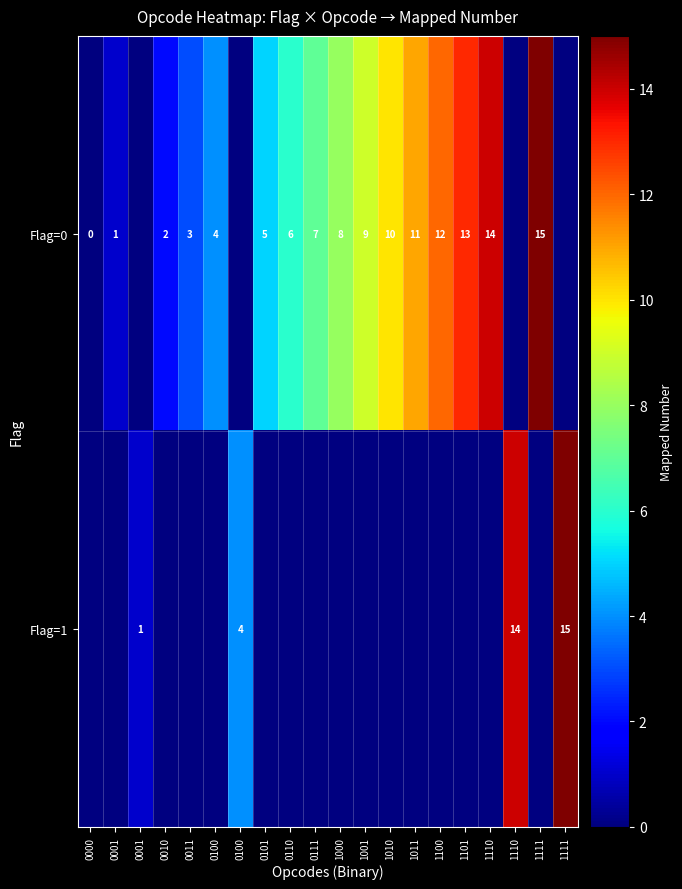

List the series in order of their peak value, highest first.

Flag=0, Flag=1